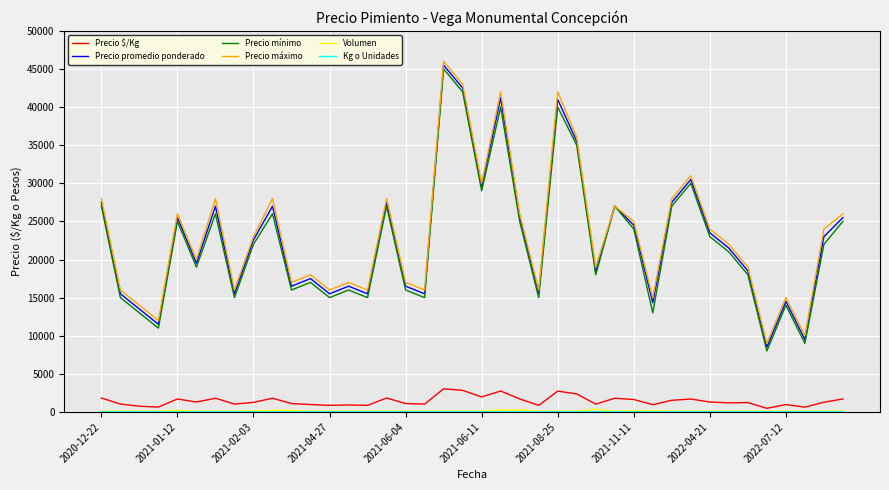

What is the highest value of the Precio $/Kg series?

3033